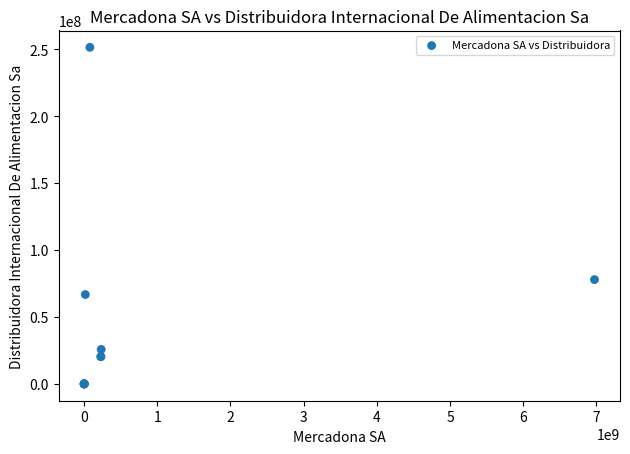

What Y value in the scatter plot is closest to 125743753?

77928000.0